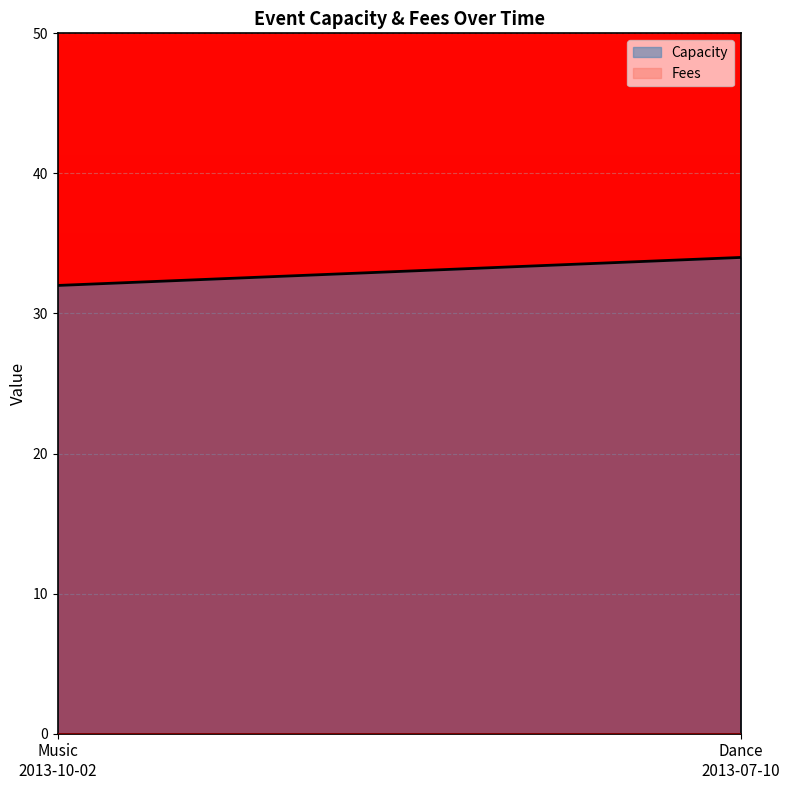

What is the minimum value for Capacity?

32